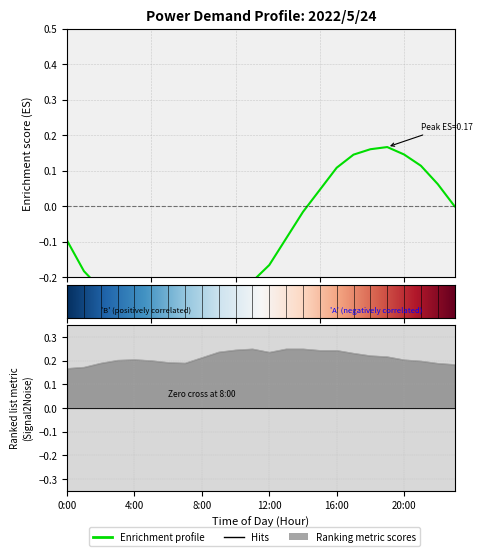

What position from the right is 0:00?

24